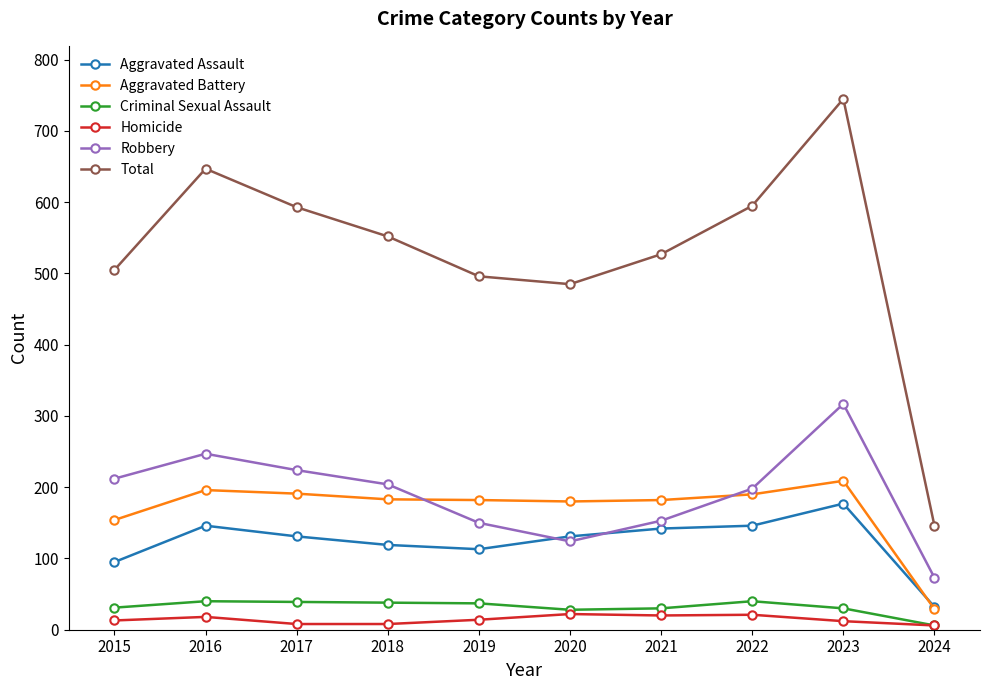

The Total series shows 527 at 2021. True or false?

True